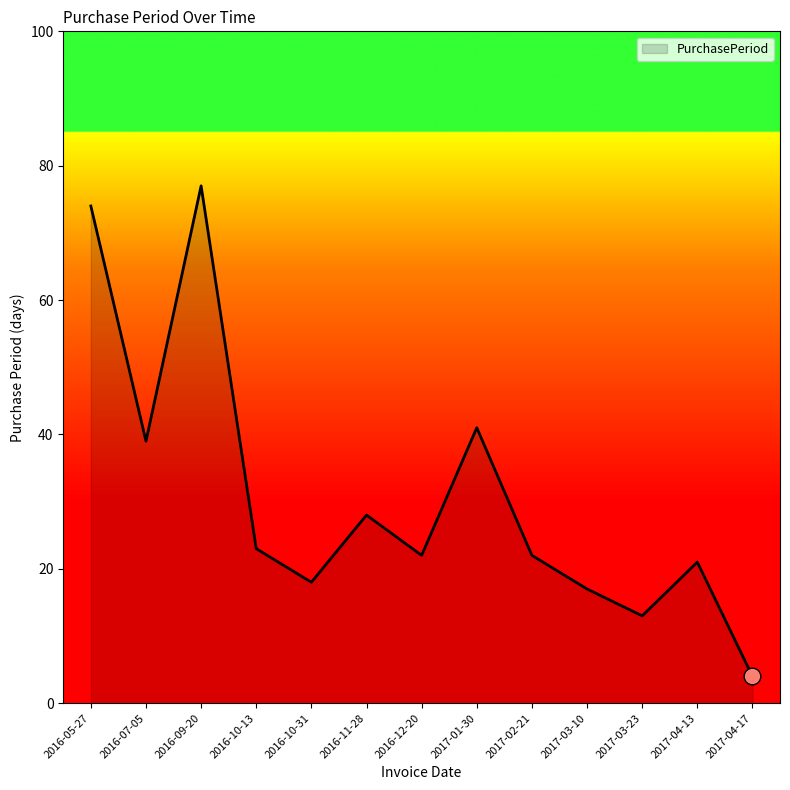

Reading left to right, list all the values displayed in this chart.

74	39	77	23	18	28	22	41	22	17	13	21	4